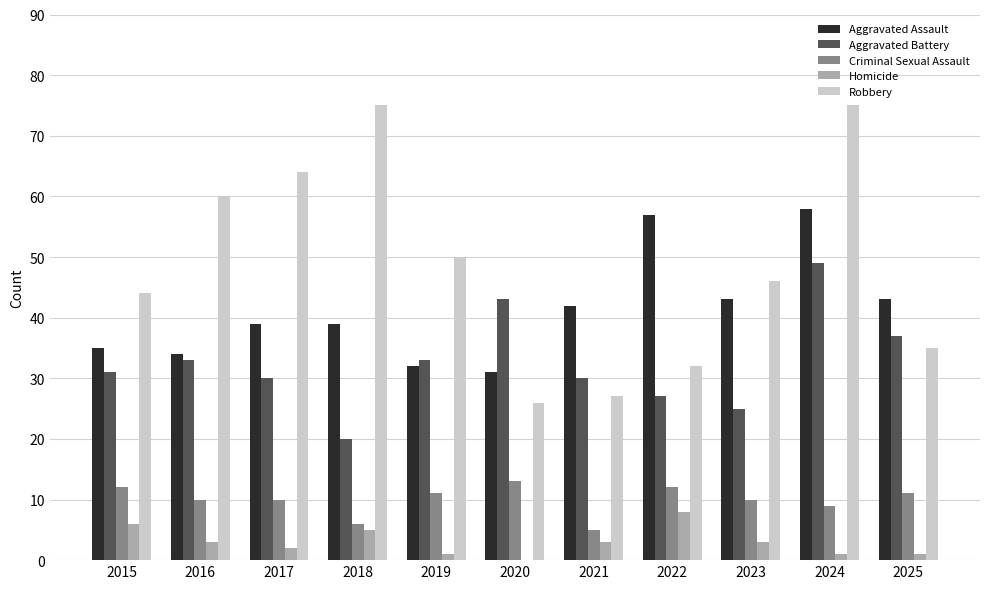

What is the difference between the Robbery values at 2017 and 2023?

18